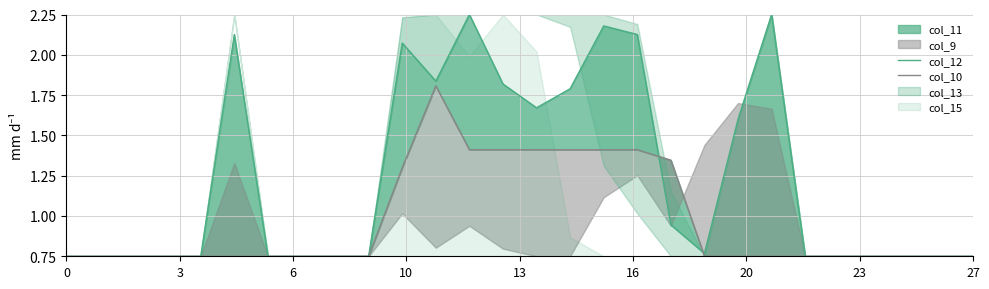

Which series has the widest spread of values?

col_12